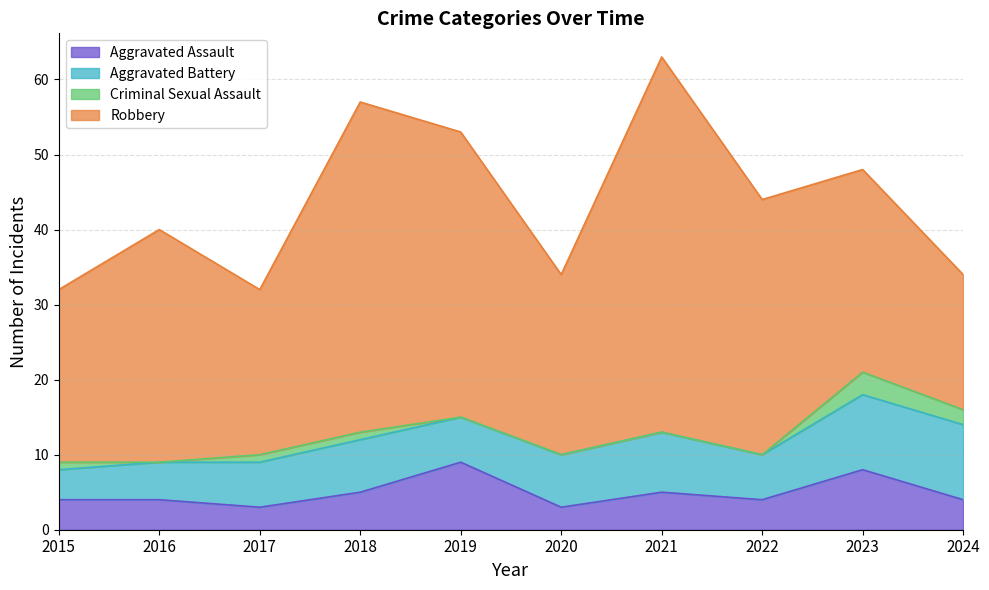

Is it true that Robbery equals 38 at 2019?

True